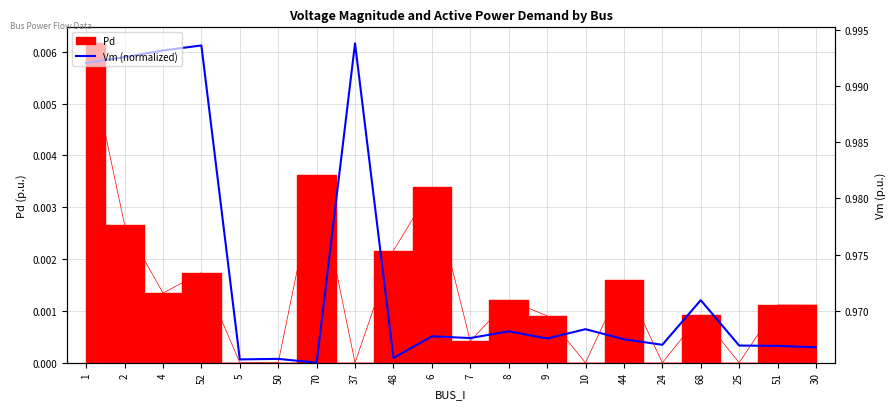

True or false: the data has more than 2 interior local peaks.

True